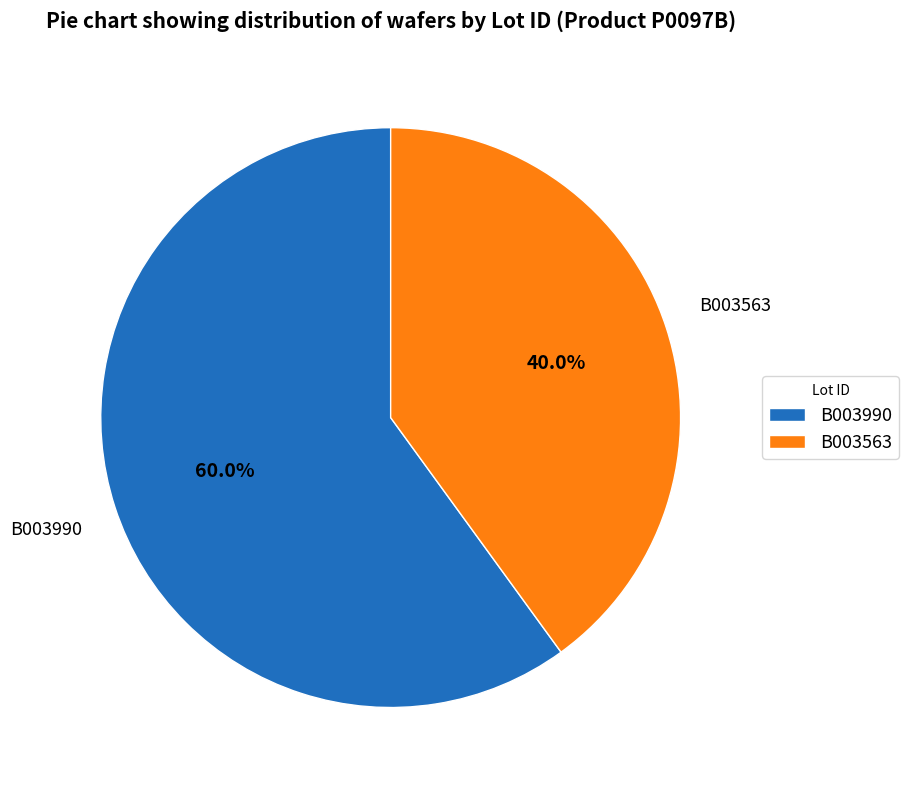

What is the smallest slice in the pie chart?

B003563